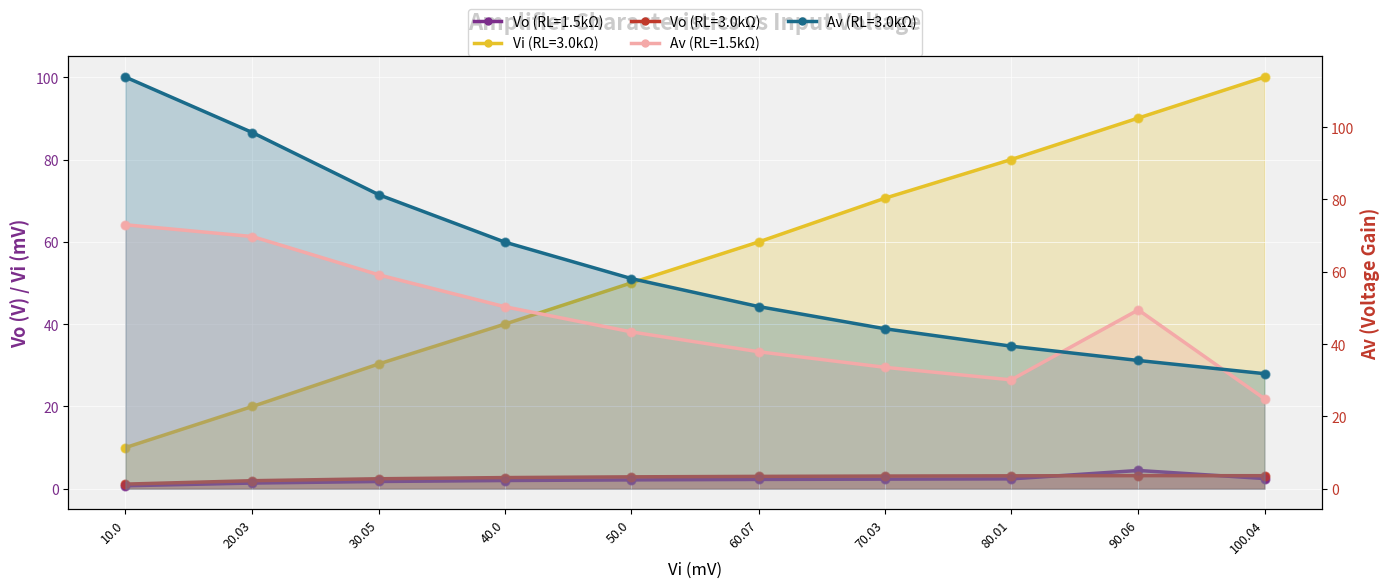

At how many categories does at least one series exceed 109?

1